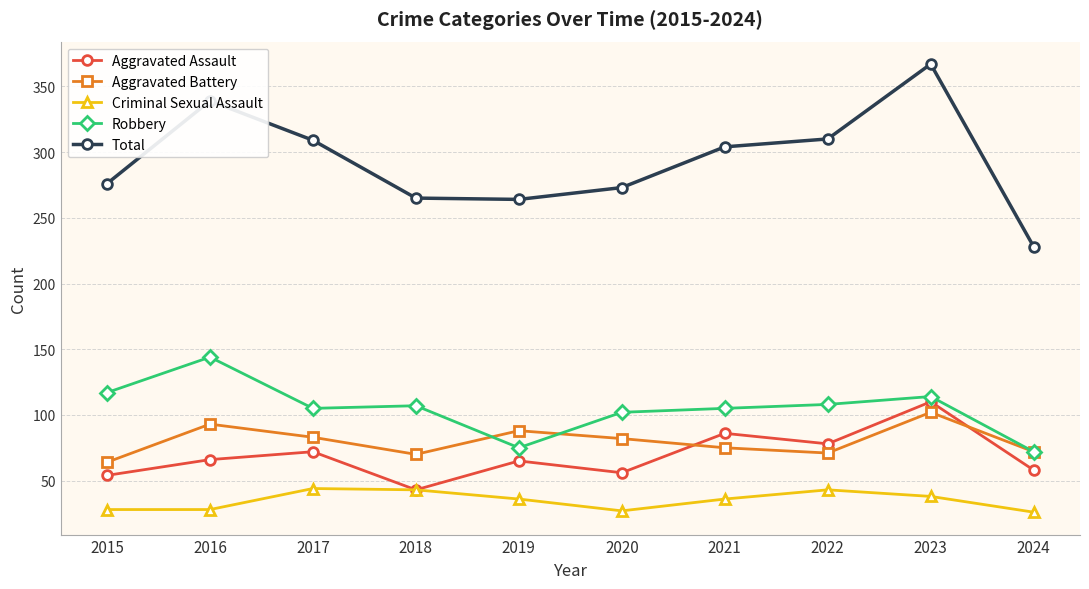

How many lines are shown in the chart?

5